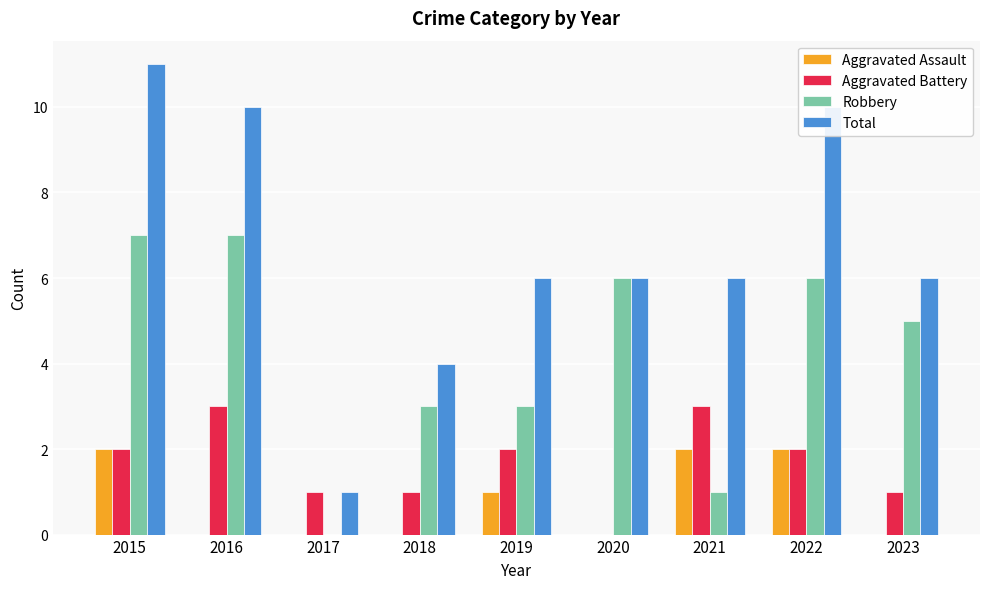

Reading right to left, what are all the values shown in this chart?

Aggravated Assault: 0	2	2	0	1	0	0	0	2
Aggravated Battery: 1	2	3	0	2	1	1	3	2
Robbery: 5	6	1	6	3	3	0	7	7
Total: 6	10	6	6	6	4	1	10	11